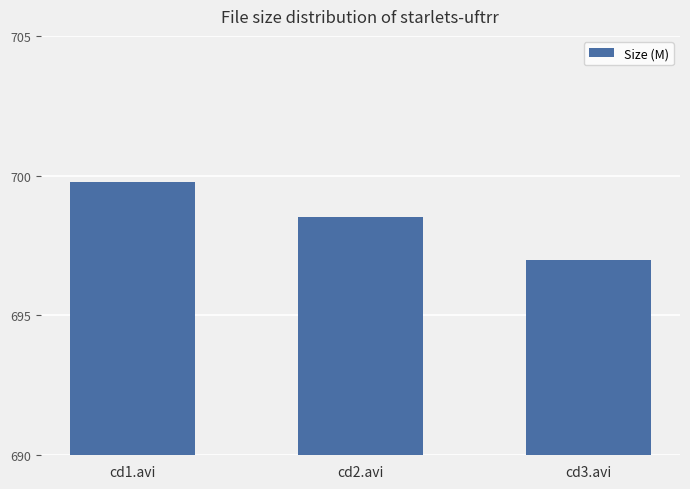

Rank the categories by value from lowest to highest.

cd3.avi, cd2.avi, cd1.avi